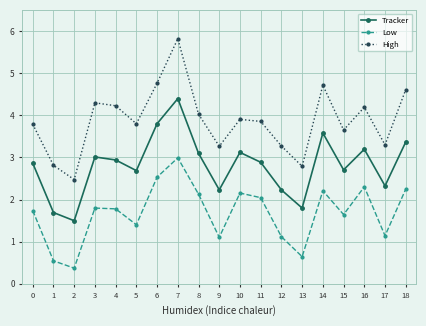

Rank the series by their average value, from highest to lowest.

High, Tracker, Low